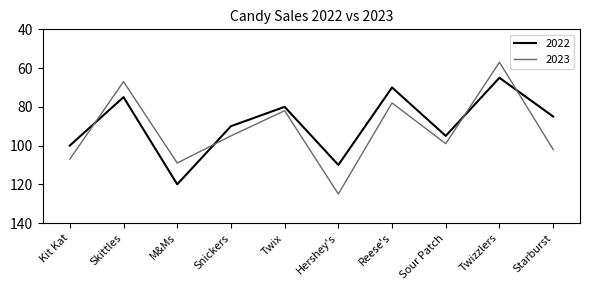

How many interior local valleys does the 2022 series have?

4